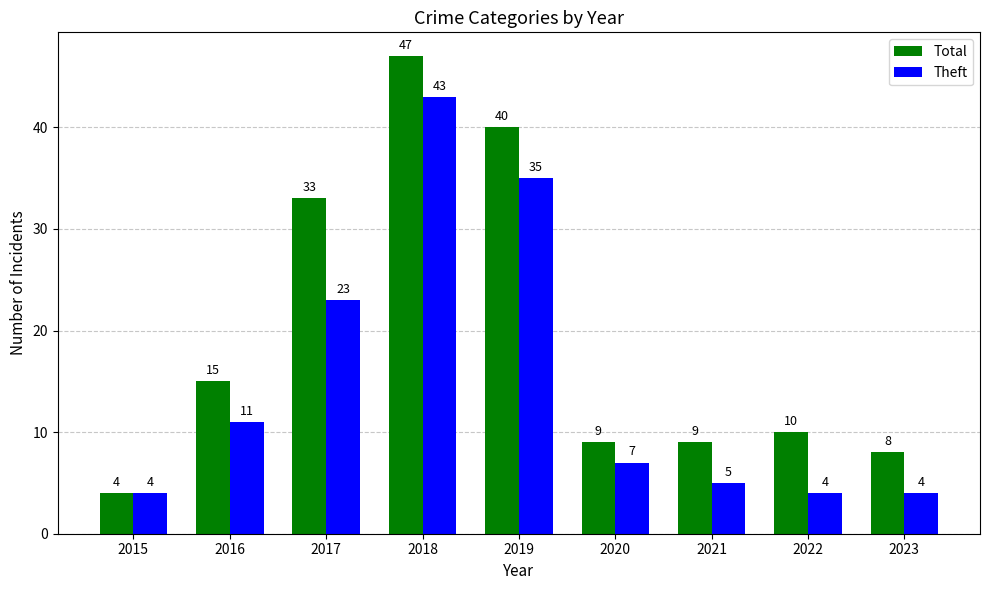

What are all the series names shown in the legend?

Total, Theft